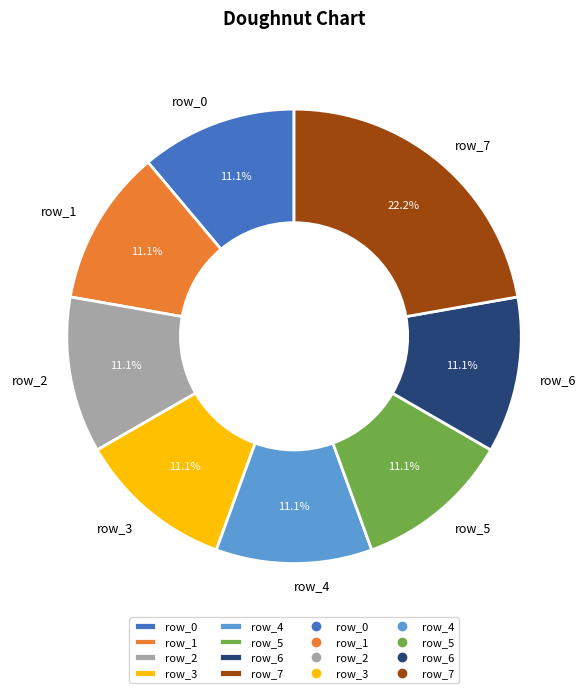

Which slice is the largest?

row_7